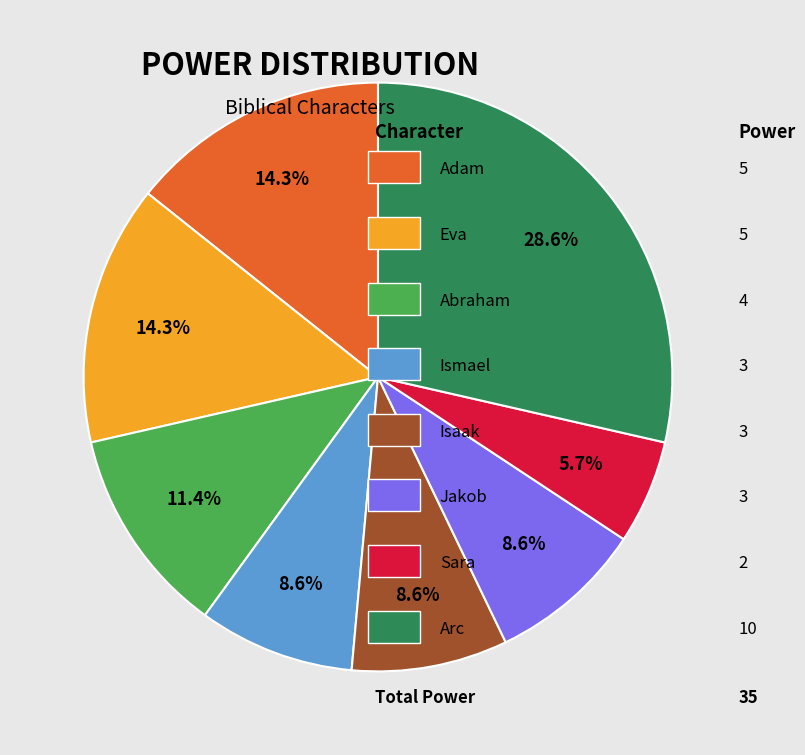

Is there a majority slice in this chart?

No